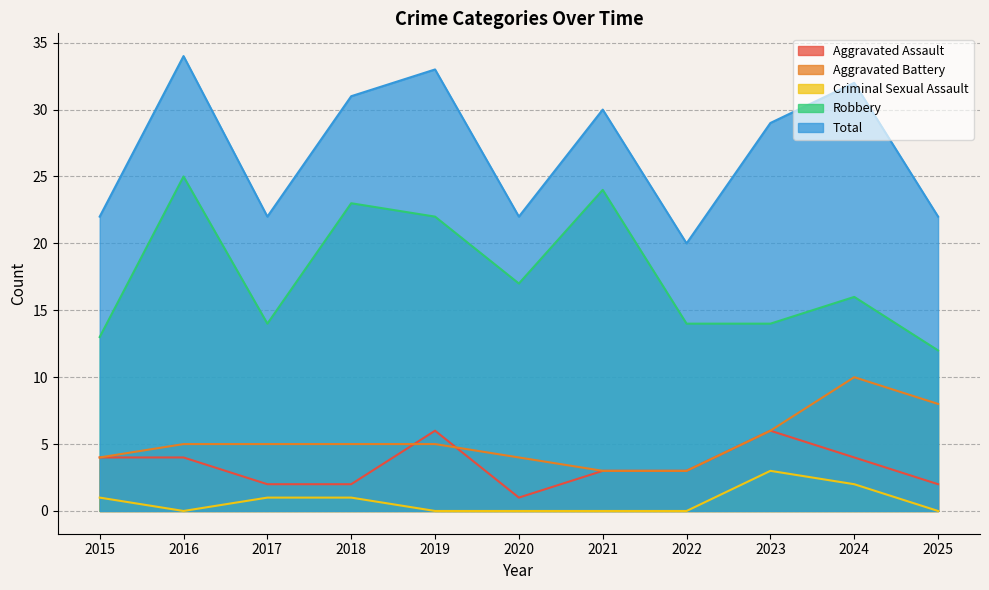

How many data points in Total are less than 29?

5